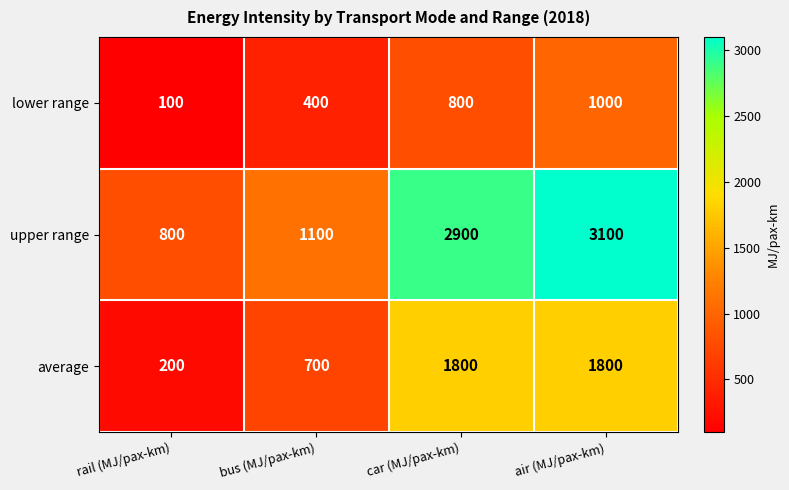

List the series in order of their overall mean, lowest first.

lower range, average, upper range